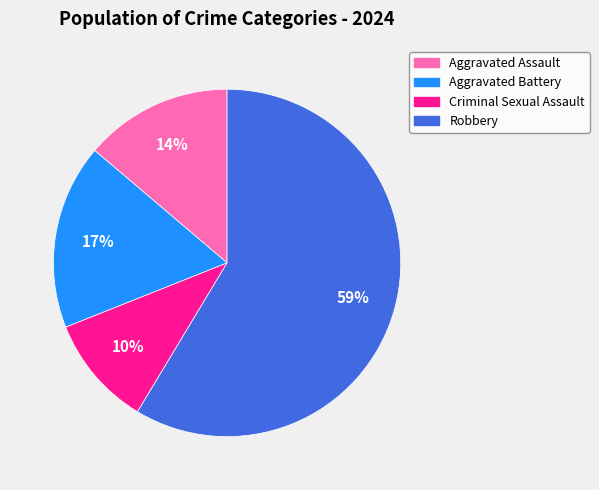

To the nearest percent, what is the difference between the Aggravated Battery and Criminal Sexual Assault slice percentages?

7%